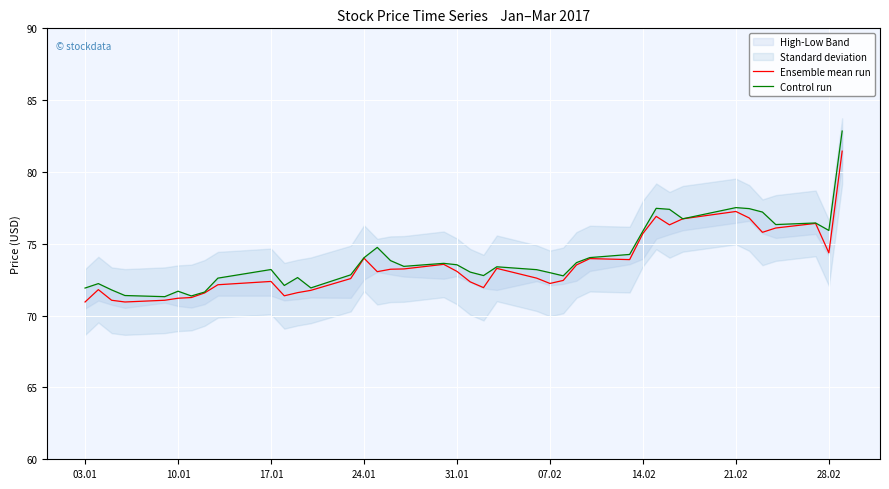

True or false: Ensemble mean run has a value of 70.9 at 03.01.

True